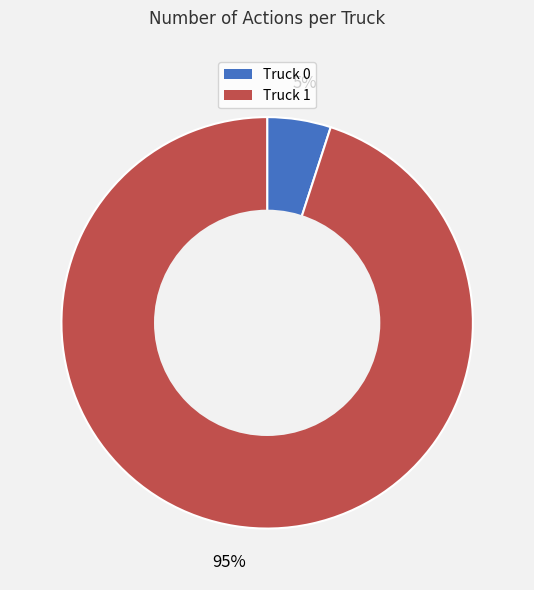

How many slices are in this pie chart?

2